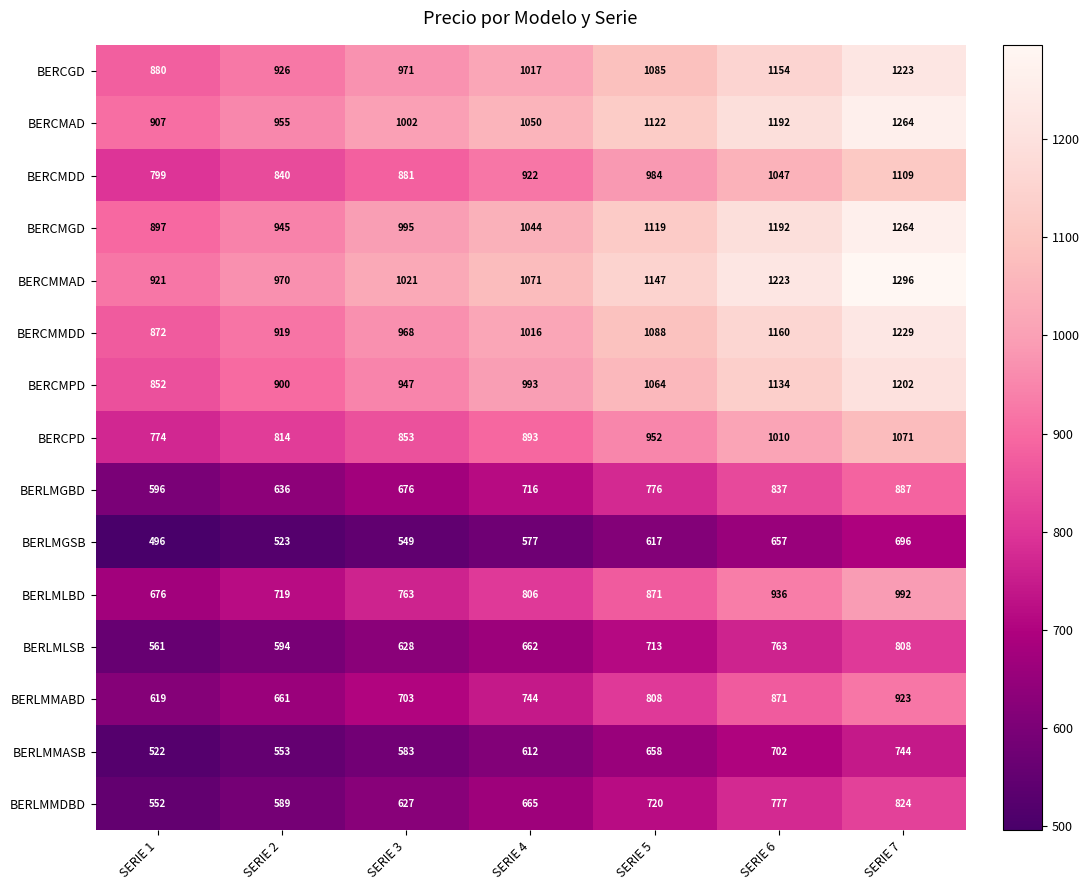

What is the difference between the BERLMGBD values at SERIE 4 and SERIE 3?

40